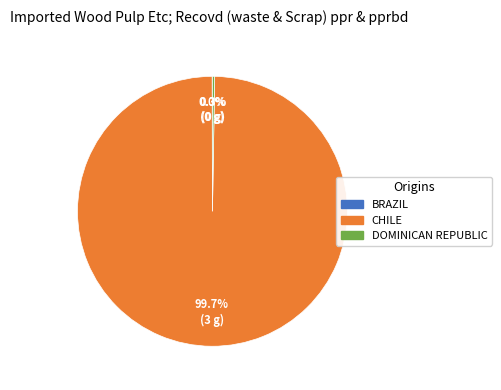

What is the largest slice in the pie chart?

CHILE